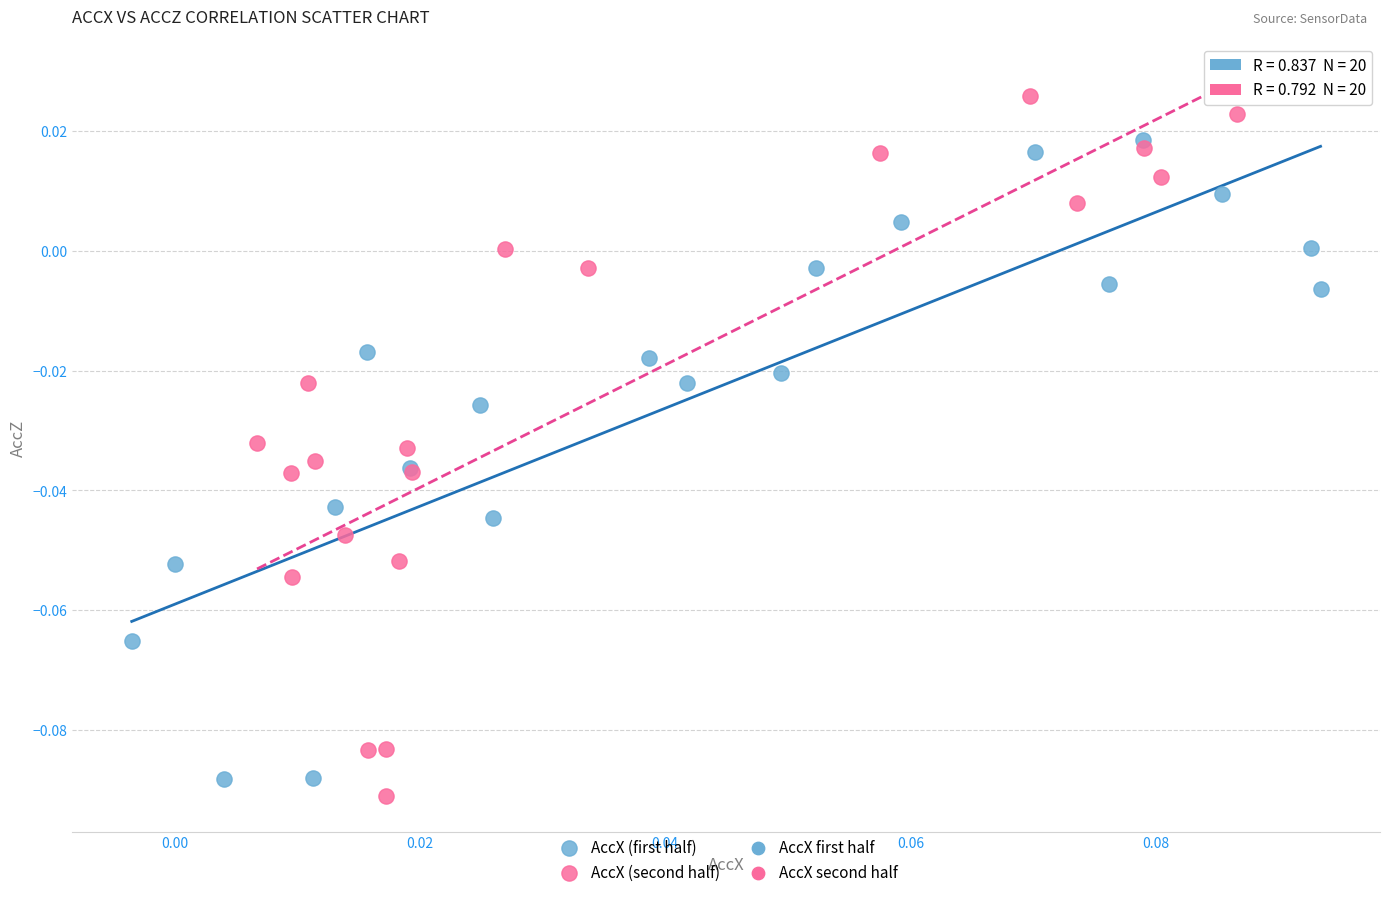

Which series contains the highest Y value?

AccX (second half)